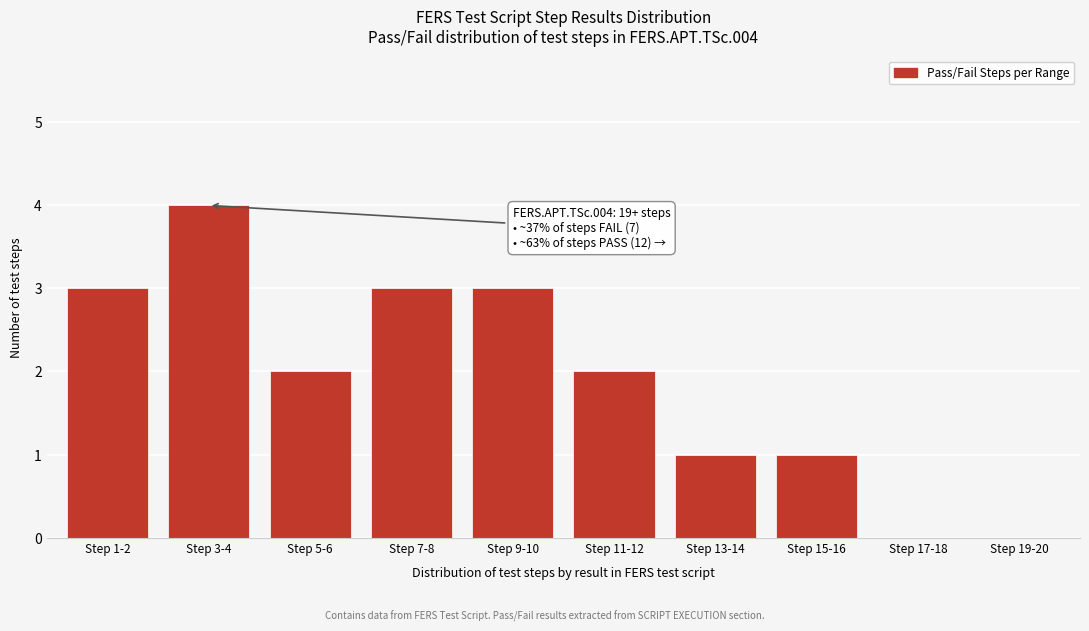

Reading right to left, extract all data points from this chart.

Step 19-20=0	Step 17-18=0	Step 15-16=1	Step 13-14=1	Step 11-12=2	Step 9-10=3	Step 7-8=3	Step 5-6=2	Step 3-4=4	Step 1-2=3